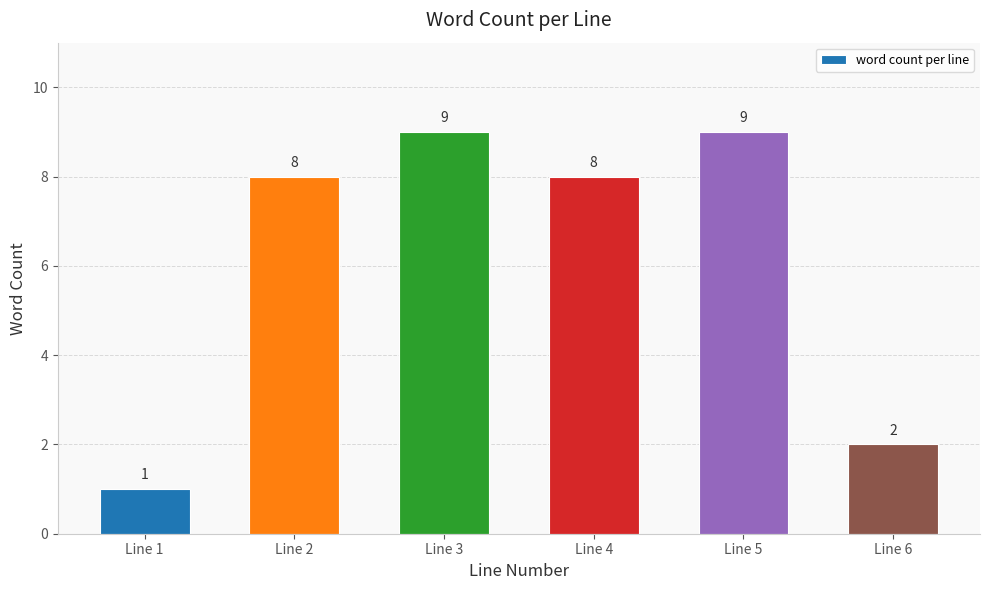

What is the change in value from Line 5 to Line 6?

-7